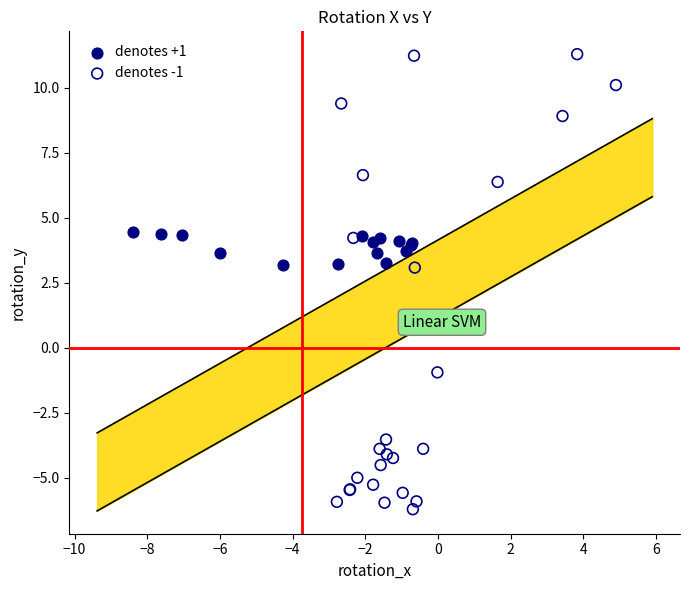

Which series has the widest spread of Y values?

denotes -1